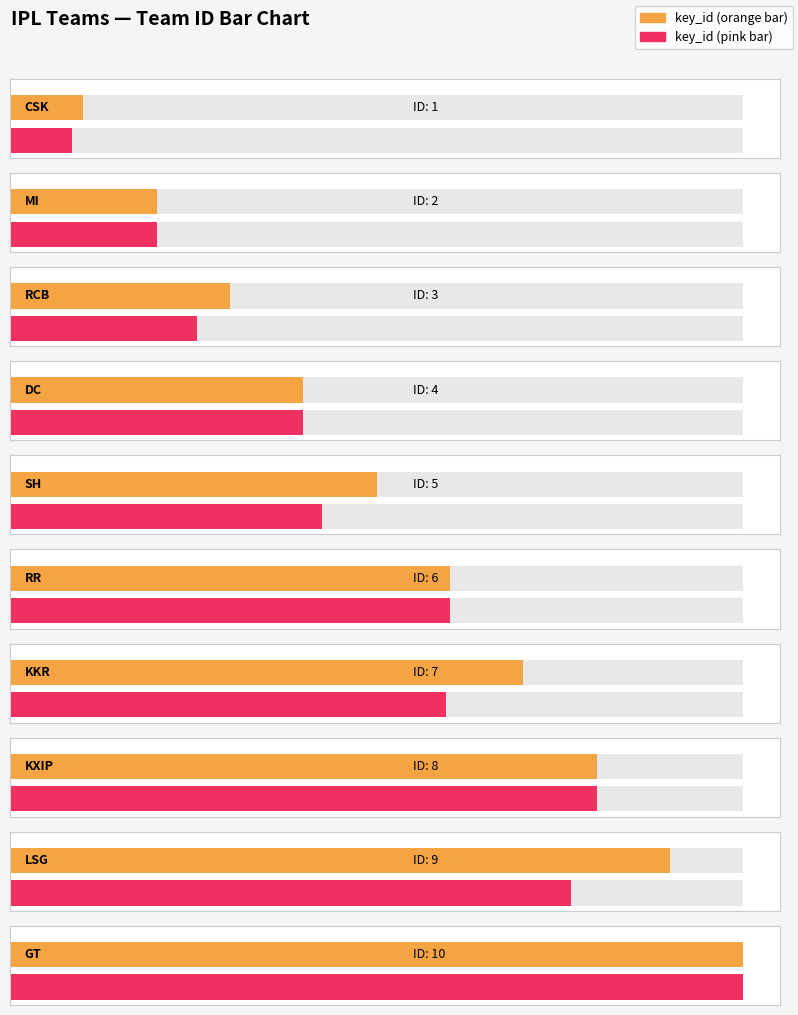

What is the difference between the maximum and minimum values?

9